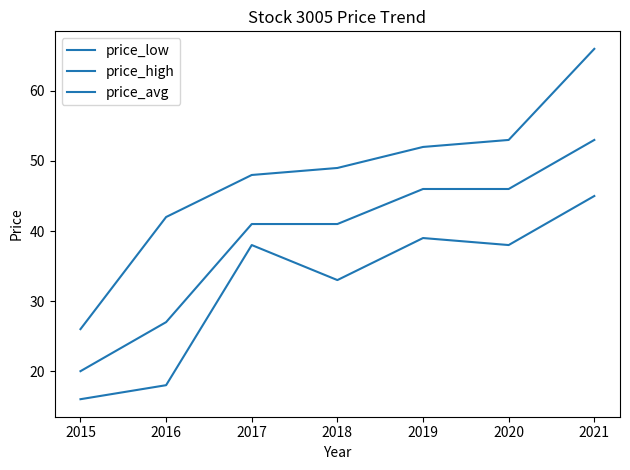

How many lines are shown in the chart?

3